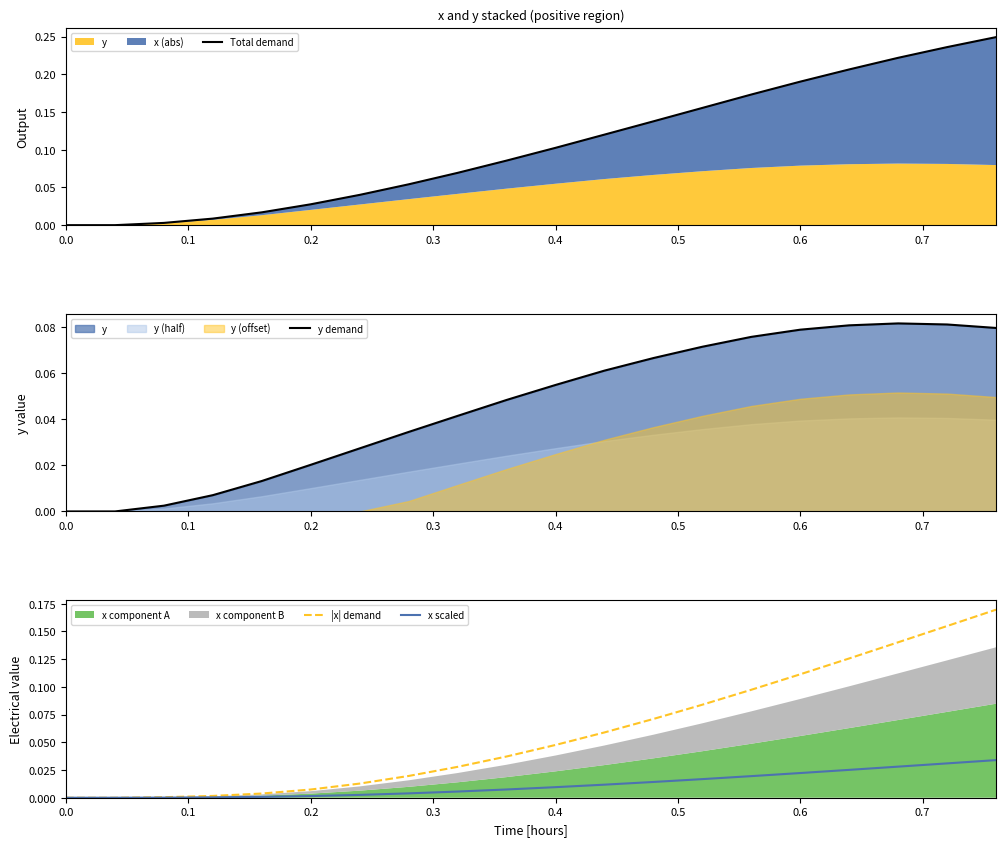

How many lines are shown in the chart?

4